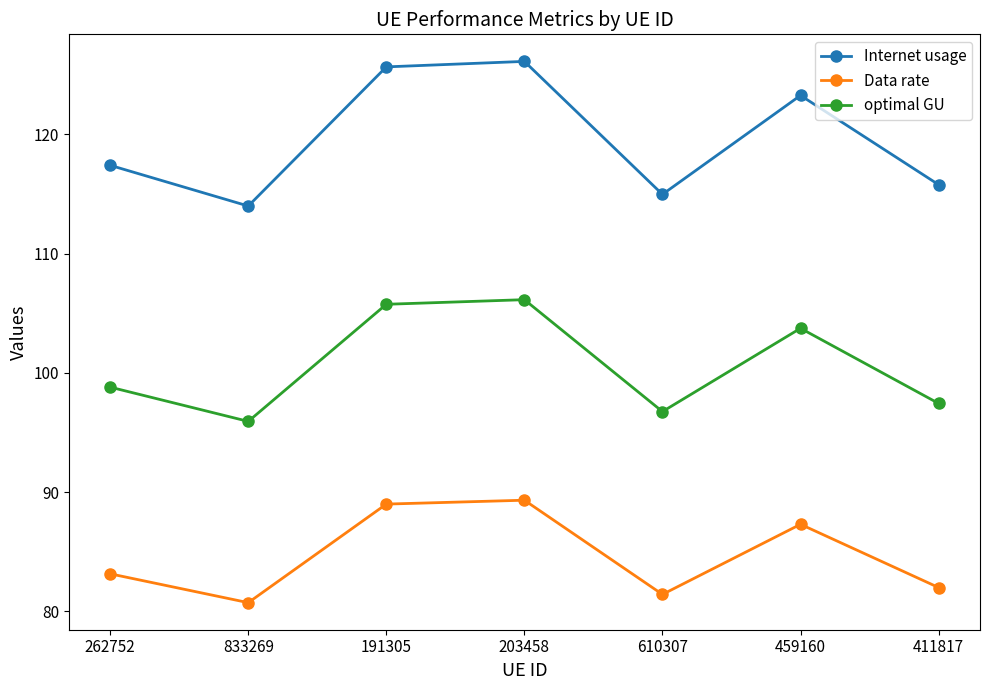

What is the spread (max minus min) of values at 262752?

34.2